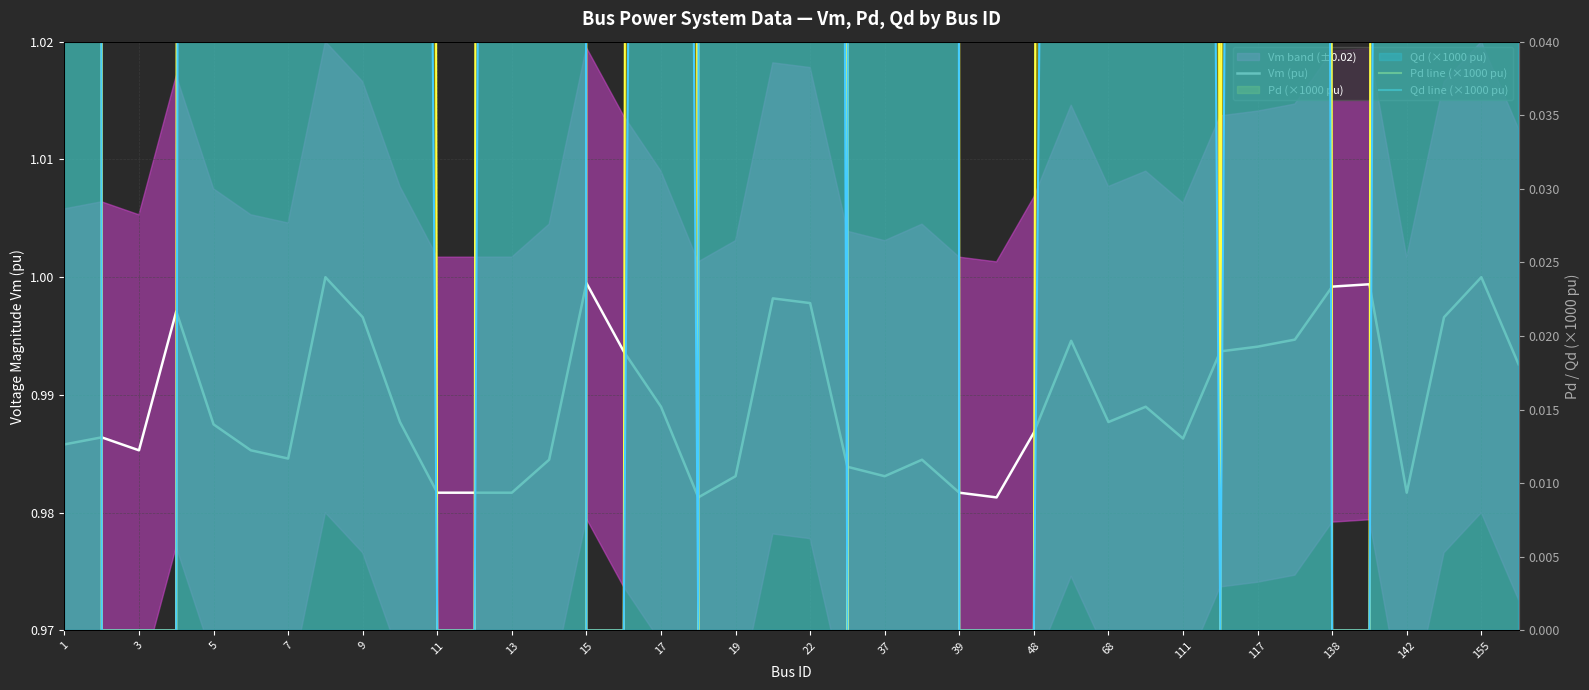

What is the sum of all Vm (pu) values?

39.6